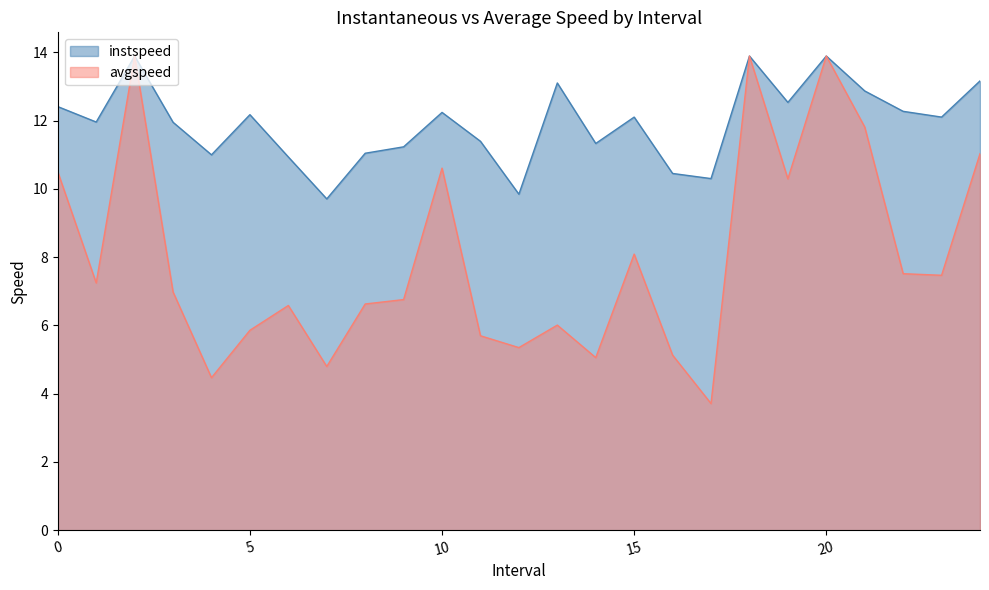

Which series has the largest range (max minus min)?

avgspeed